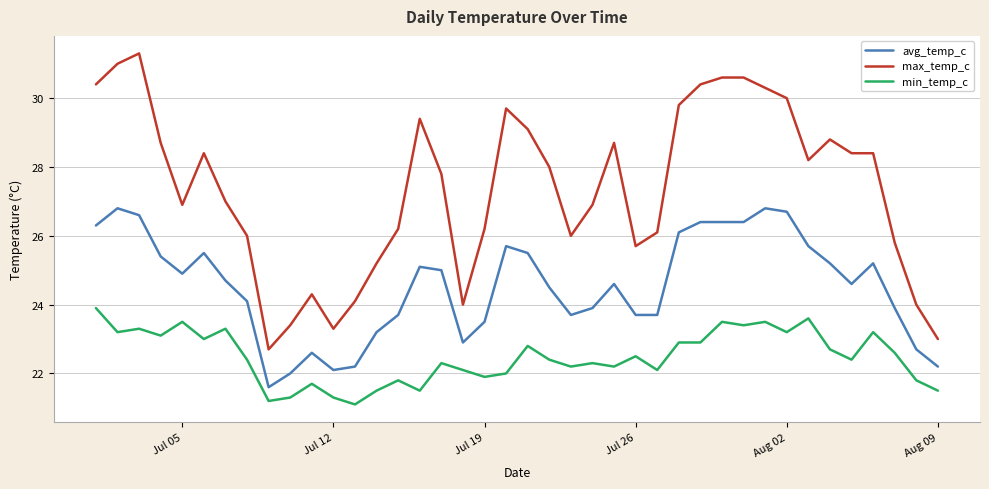

What is the greatest value displayed?

31.3